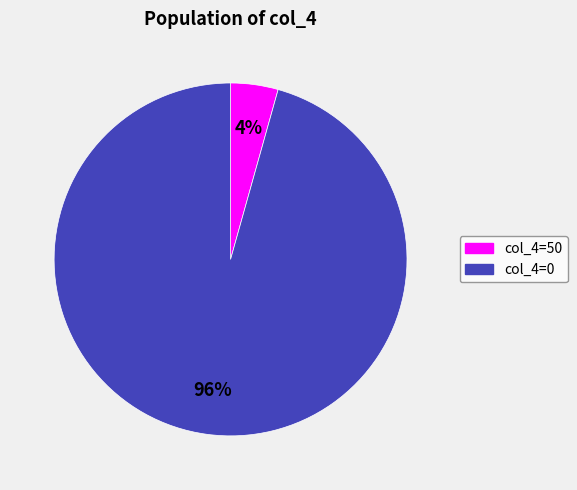

To the nearest percent, what is the average slice percentage?

50%